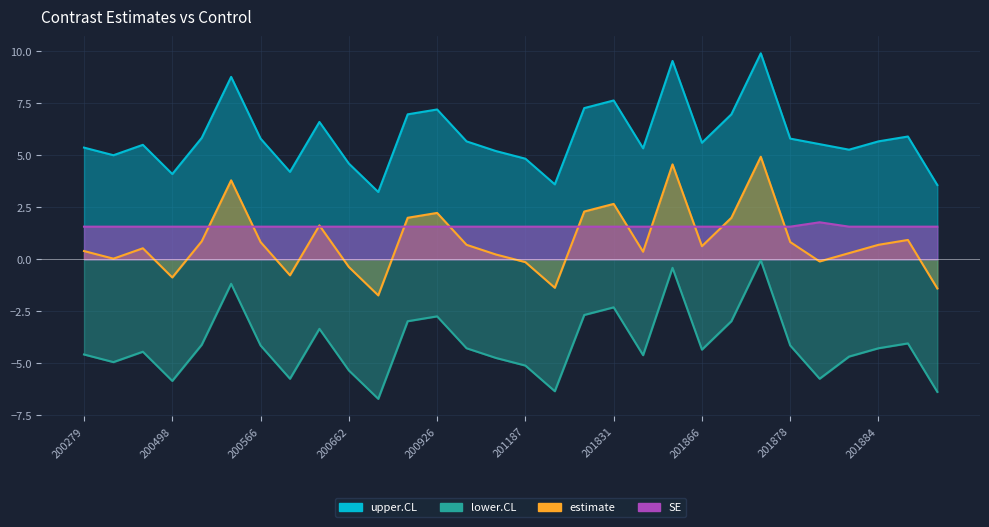

What is the difference between the maximum and minimum values in the estimate series?

6.7